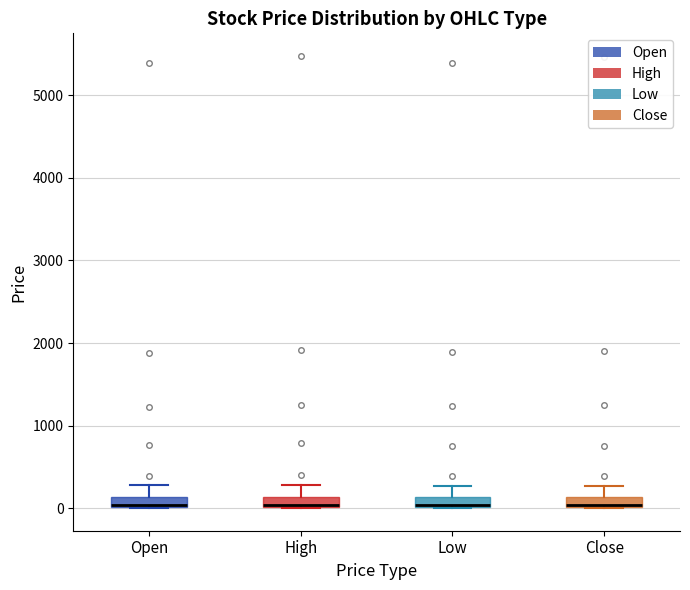

Where is the lower edge of the box for Low on the y-axis? The values are not printed on the chart, so give them approximately, as read against the axis.

0